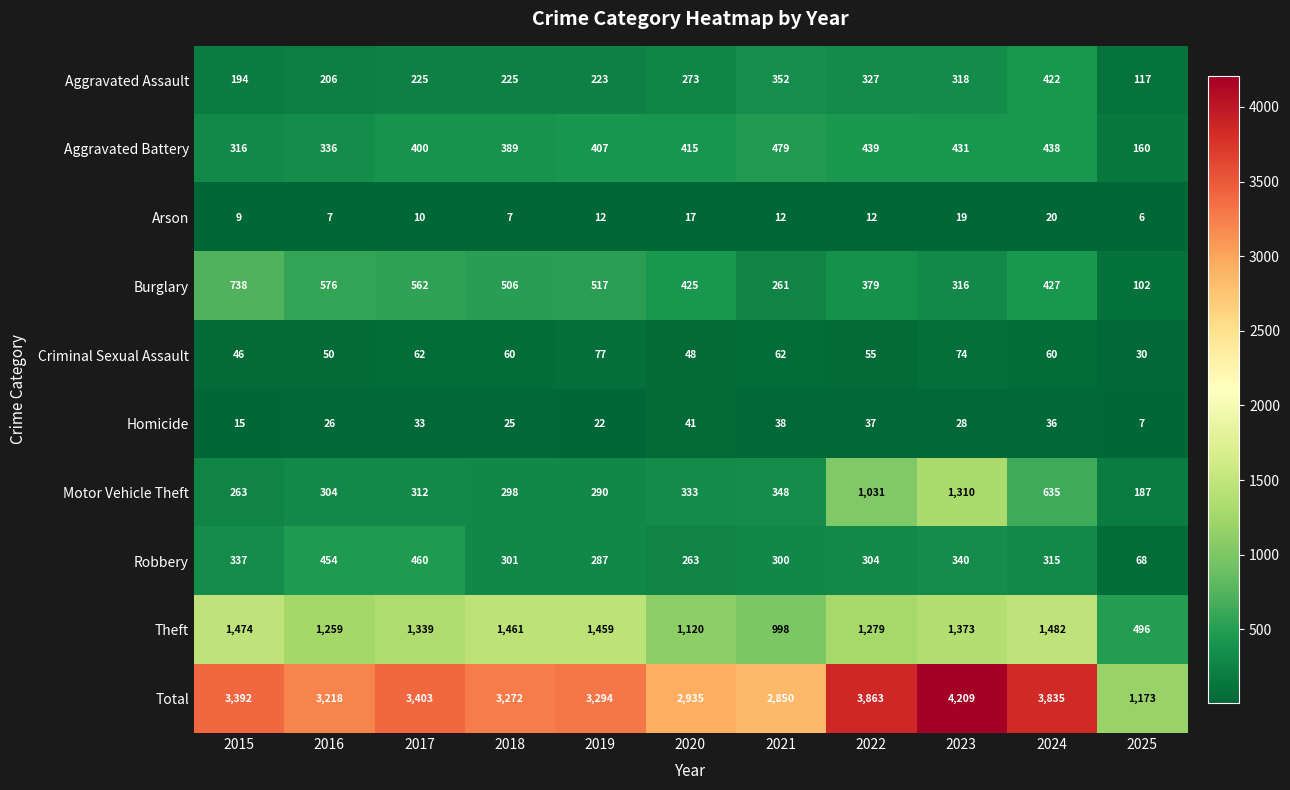

At which label does Homicide reach its minimum?

2025